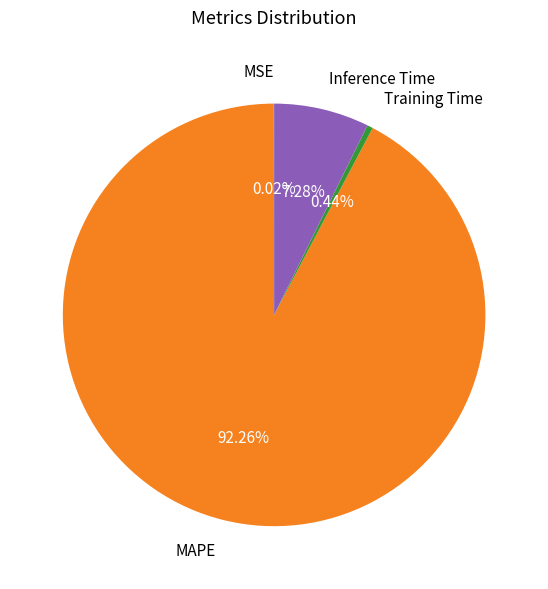

Does any single category account for the majority?

Yes